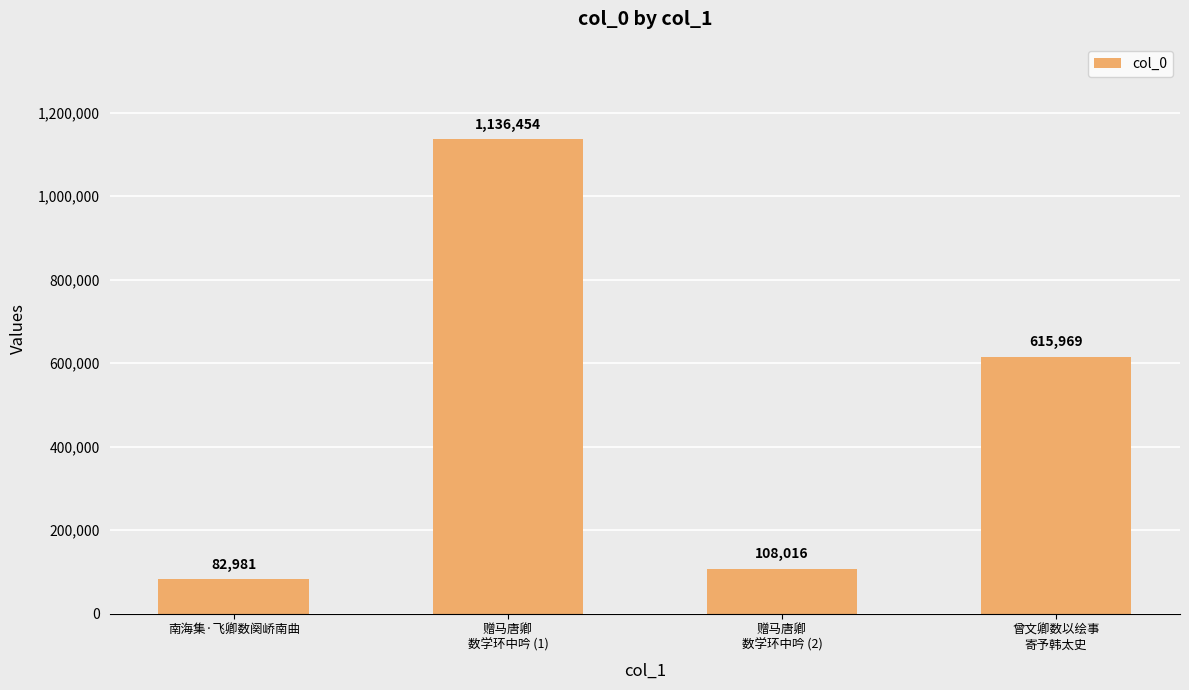

What is the sum of the values at 赠马唐卿
数学环中吟 (2) and 赠马唐卿
数学环中吟 (1)?

1244470